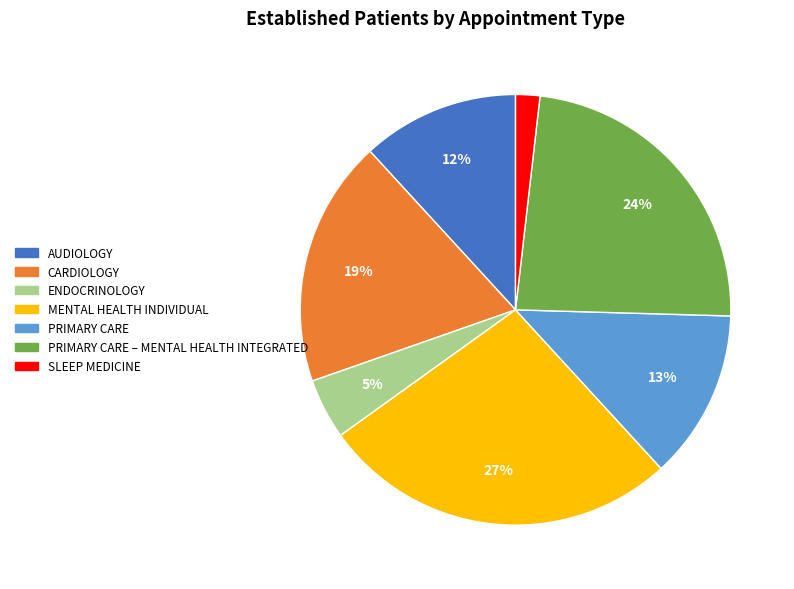

Is there a majority slice in this chart?

No